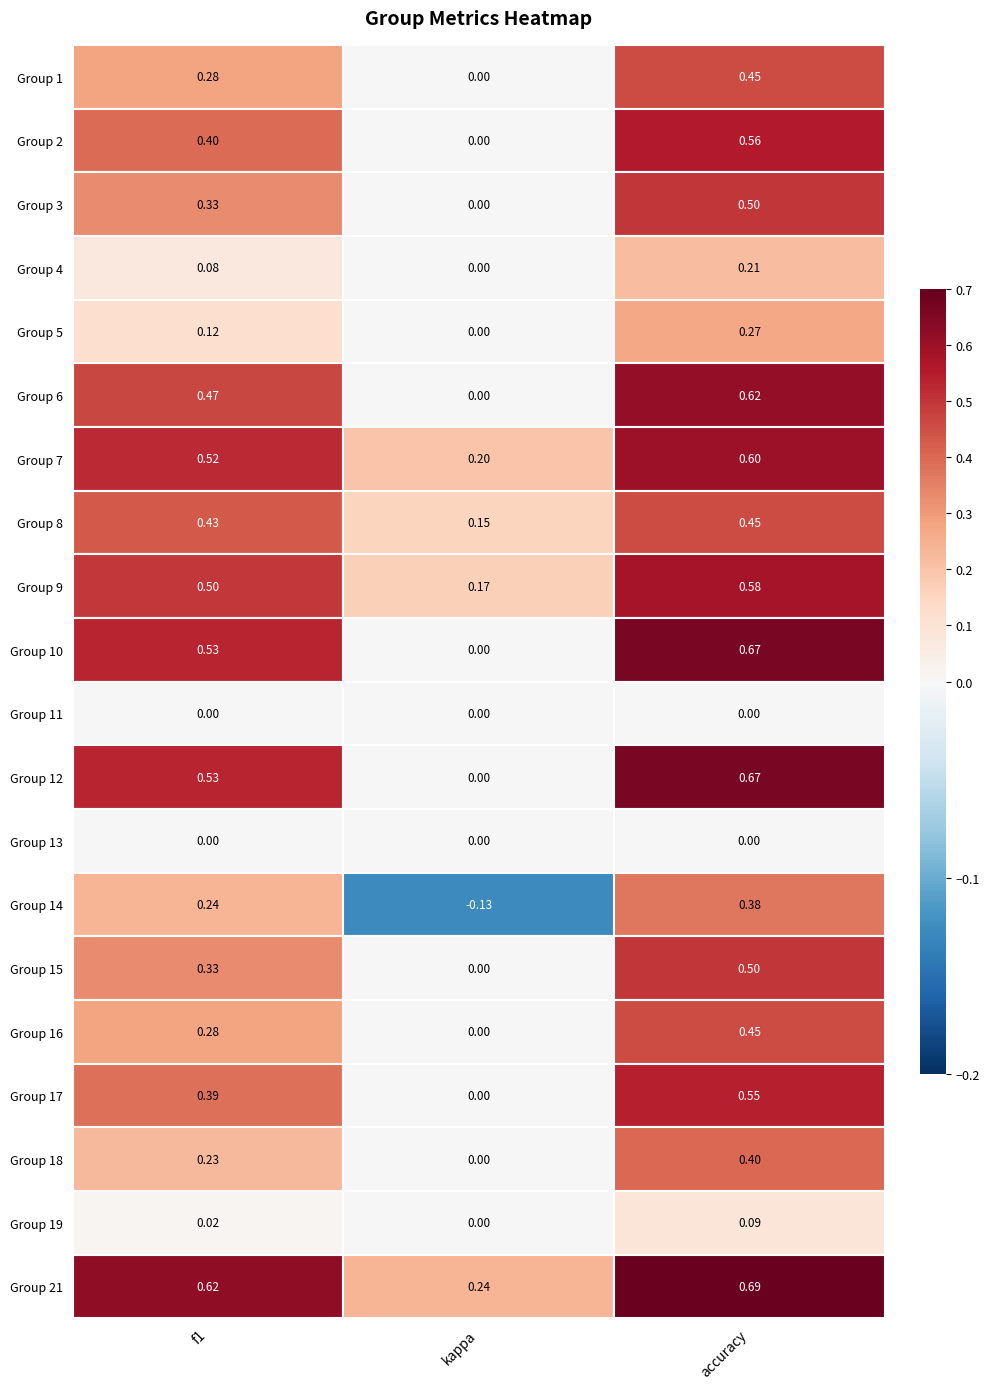

What is the sum of all 10 values?

1.2